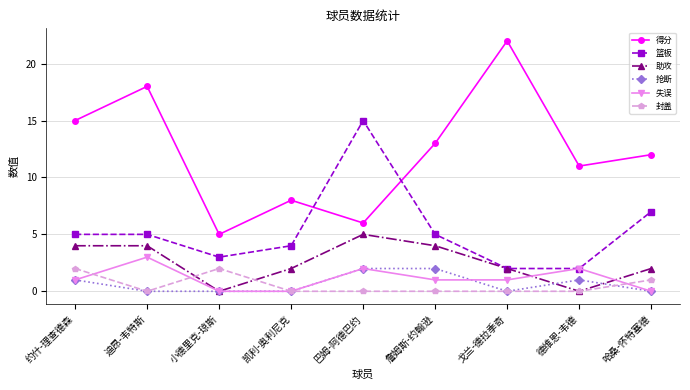

What is the value of the 助攻 point at the 2nd from the left?

4